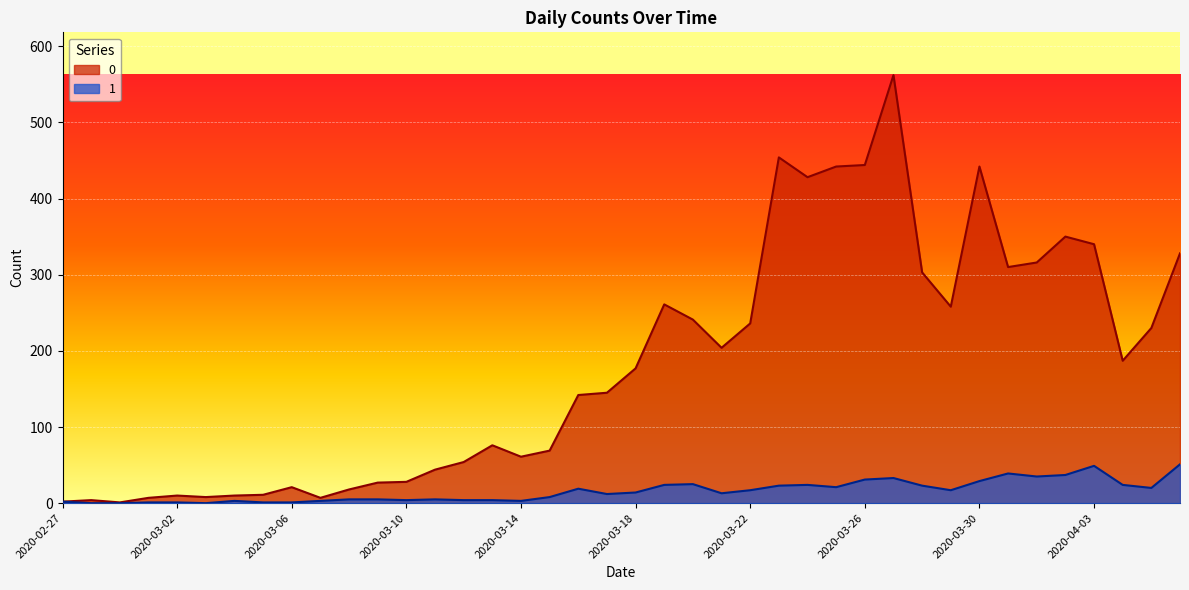

In 1, how many points are lower than both neighbors (excluding endpoints)?

9